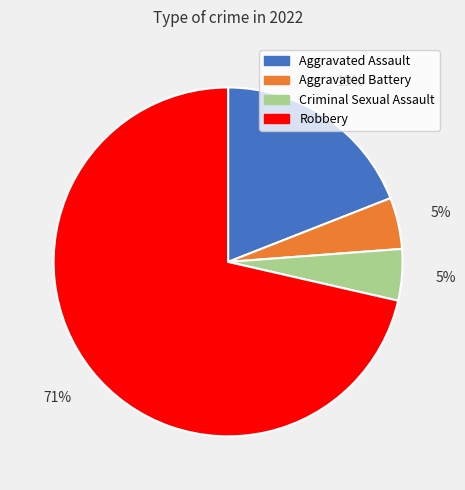

To the nearest percent, what is the average slice percentage?

25%